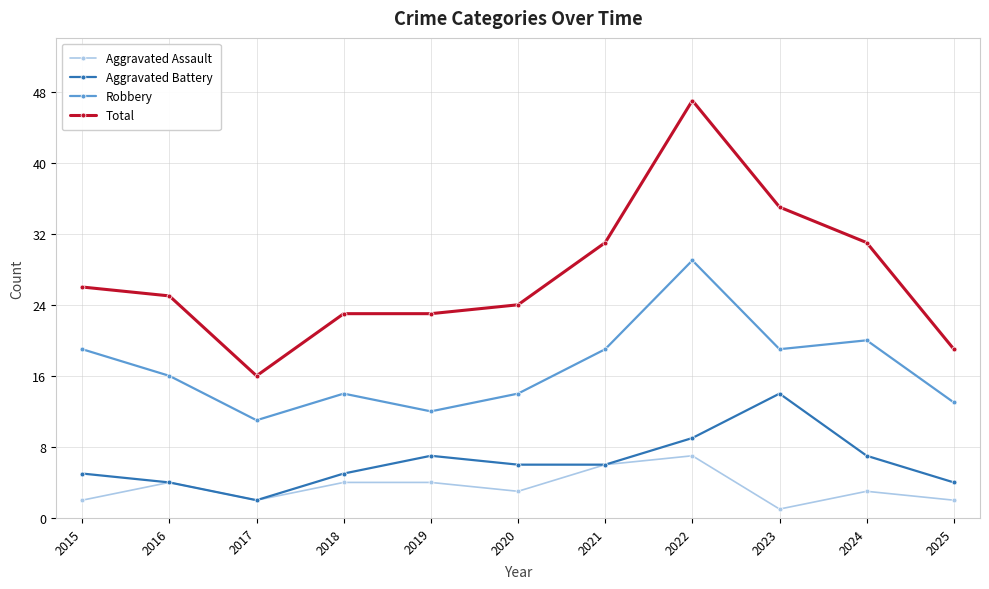

Is it true that Aggravated Assault equals 1 at 2019?

False